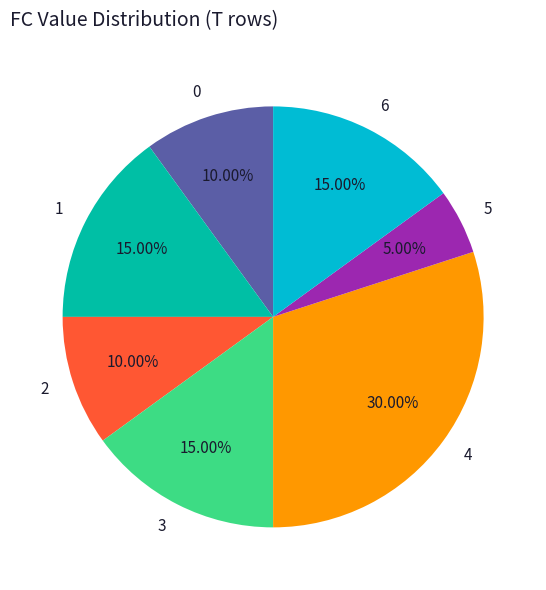

True or false: 2 accounts for 50% of the total.

False